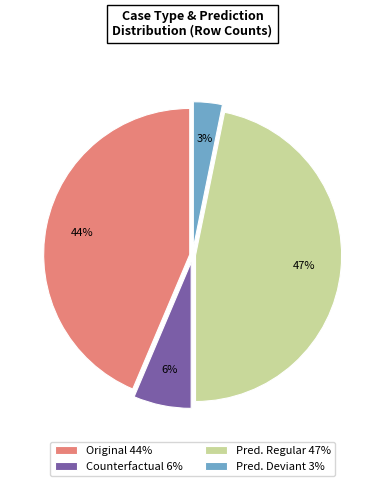

What percentage is the Pred. Deviant 3% slice, to the nearest percent?

3%